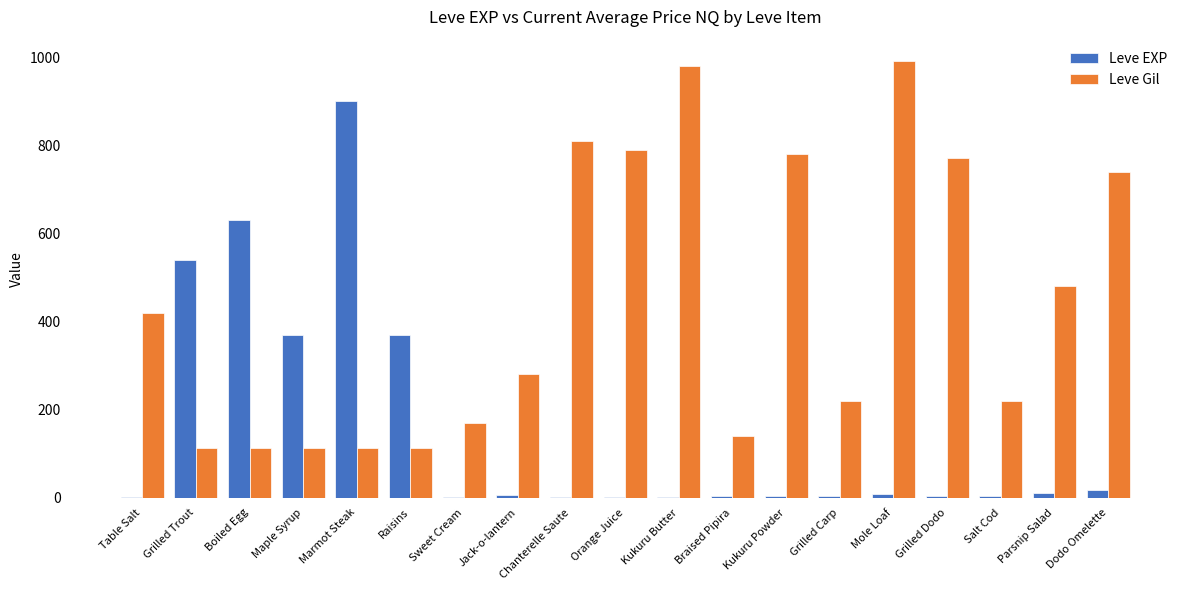

Where is Leve Gil nearest to the value 551?

Parsnip Salad